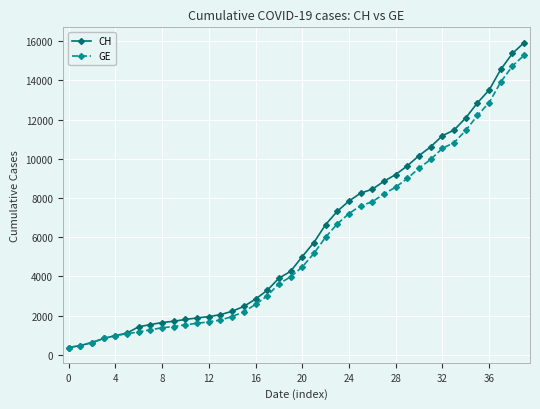

Which series has the largest total across all categories?

CH